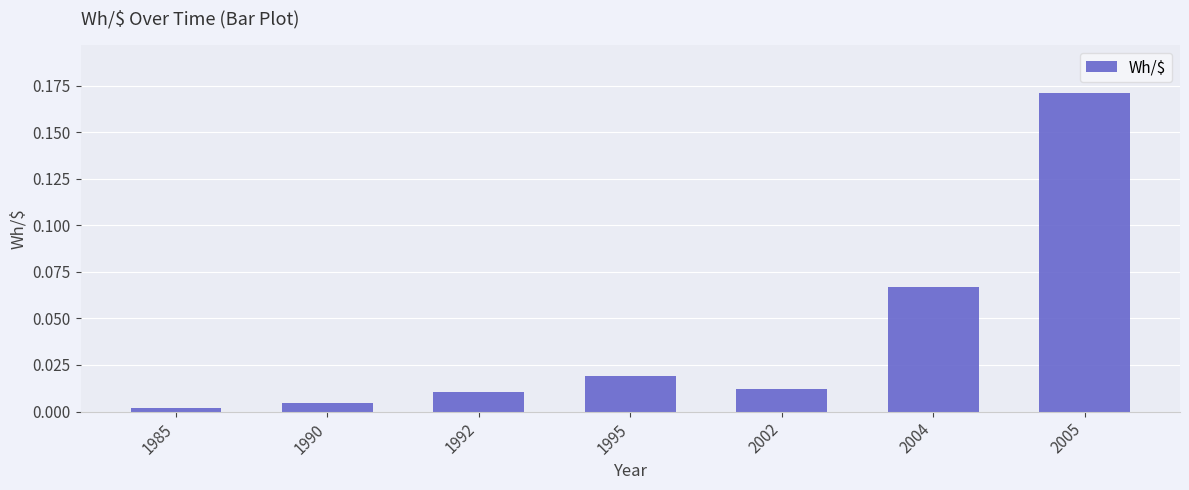

The chart shows a value of 0.1 at 2005. True or false?

False